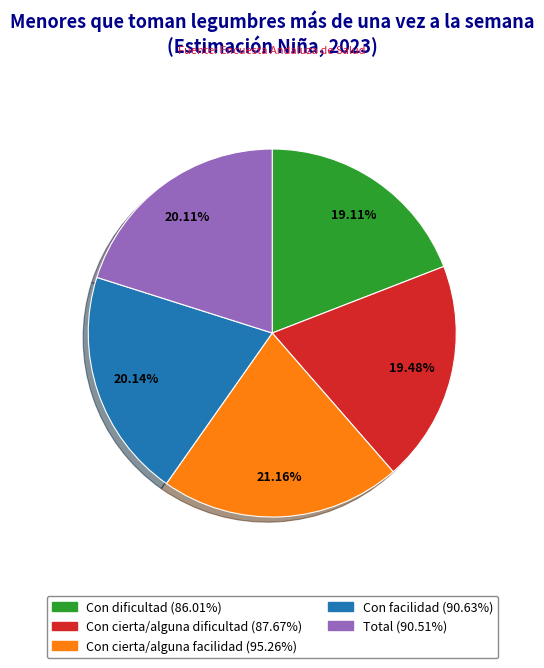

Is it true that Con cierta/alguna facilidad is 29% of the pie?

False